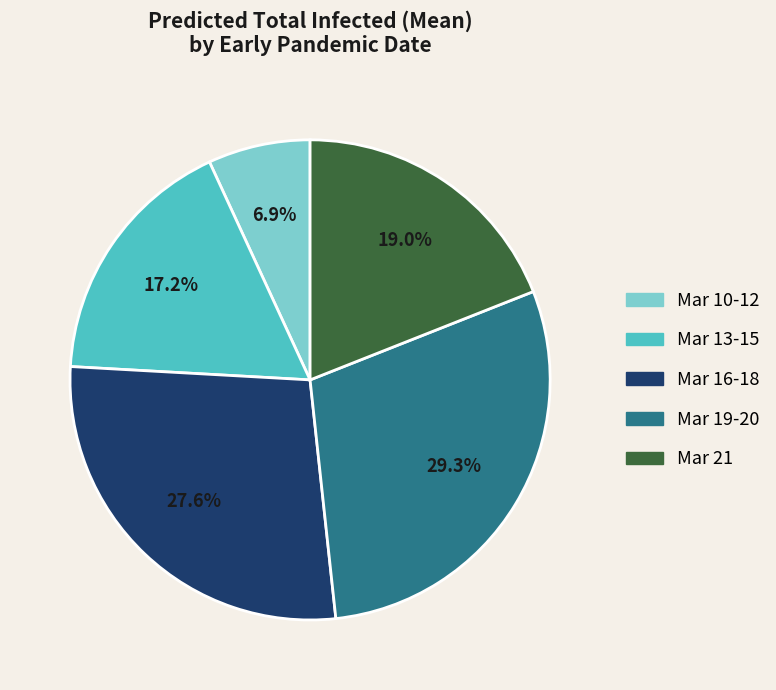

Is there a majority slice in this chart?

No